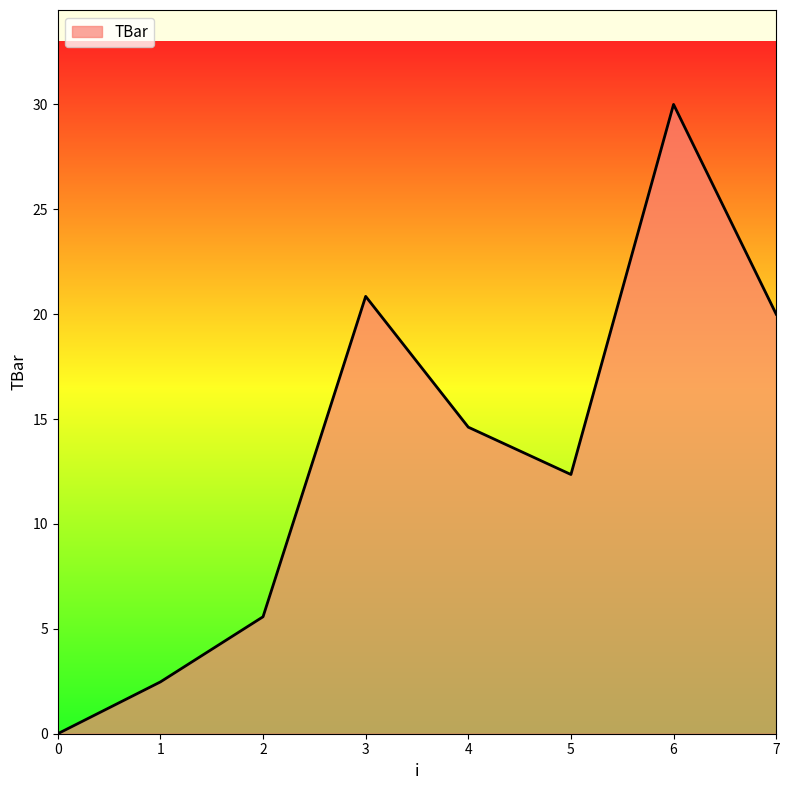

How many lines are shown in the chart?

1